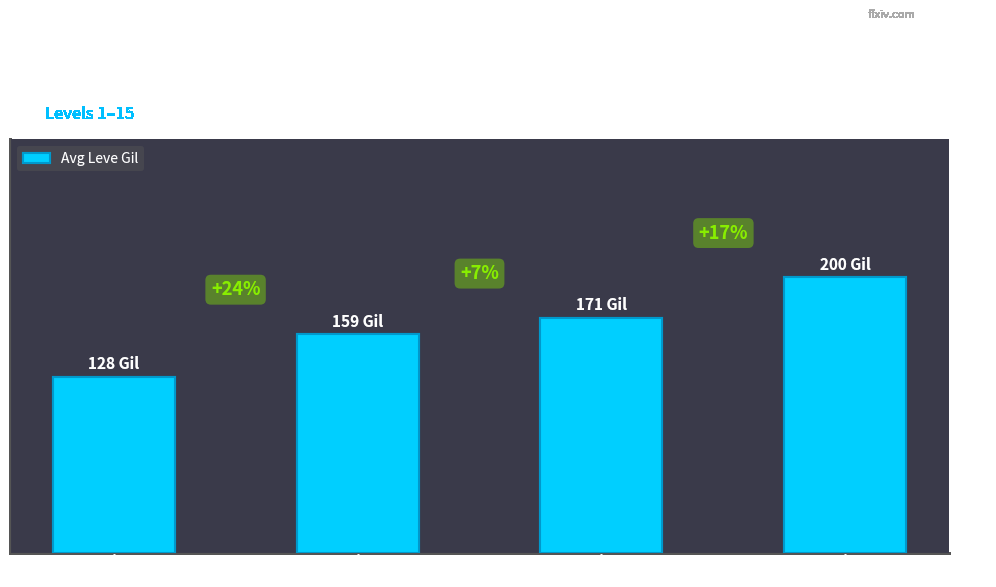

Where does the data first go above 170?

Level 10